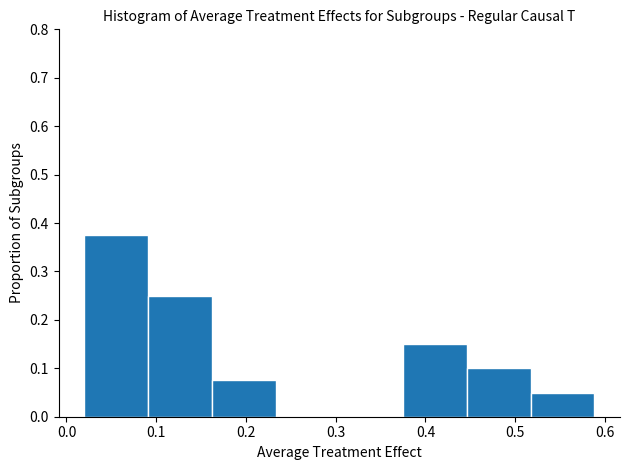

Reading left to right, list every bar in this chart as the range it spans on the x-axis followed by its height. Neither the bar edges nor the heights are printed on the chart, so give them approximately, as read against the axes.

0.02 to 0.09: 0.38
0.09 to 0.16: 0.25
0.16 to 0.23: 0.08
0.23 to 0.30: 0
0.30 to 0.38: 0
0.38 to 0.45: 0.15
0.45 to 0.52: 0.10
0.52 to 0.59: 0.05